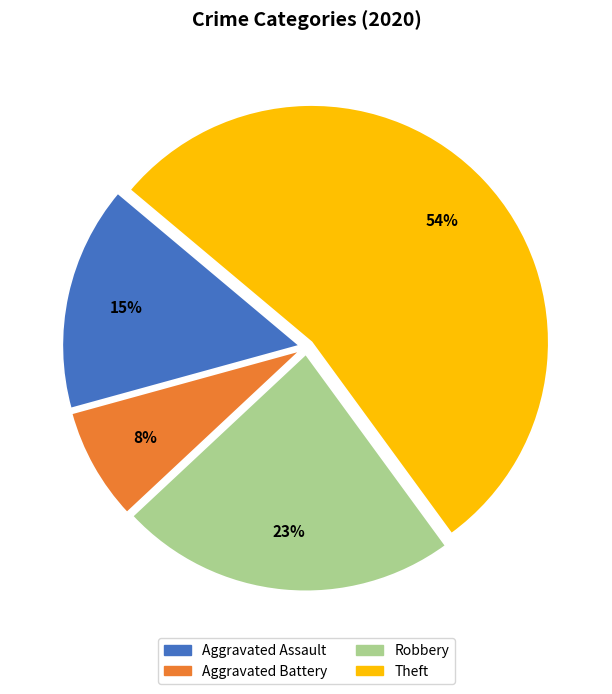

What is the smallest slice in the pie chart?

Aggravated Battery